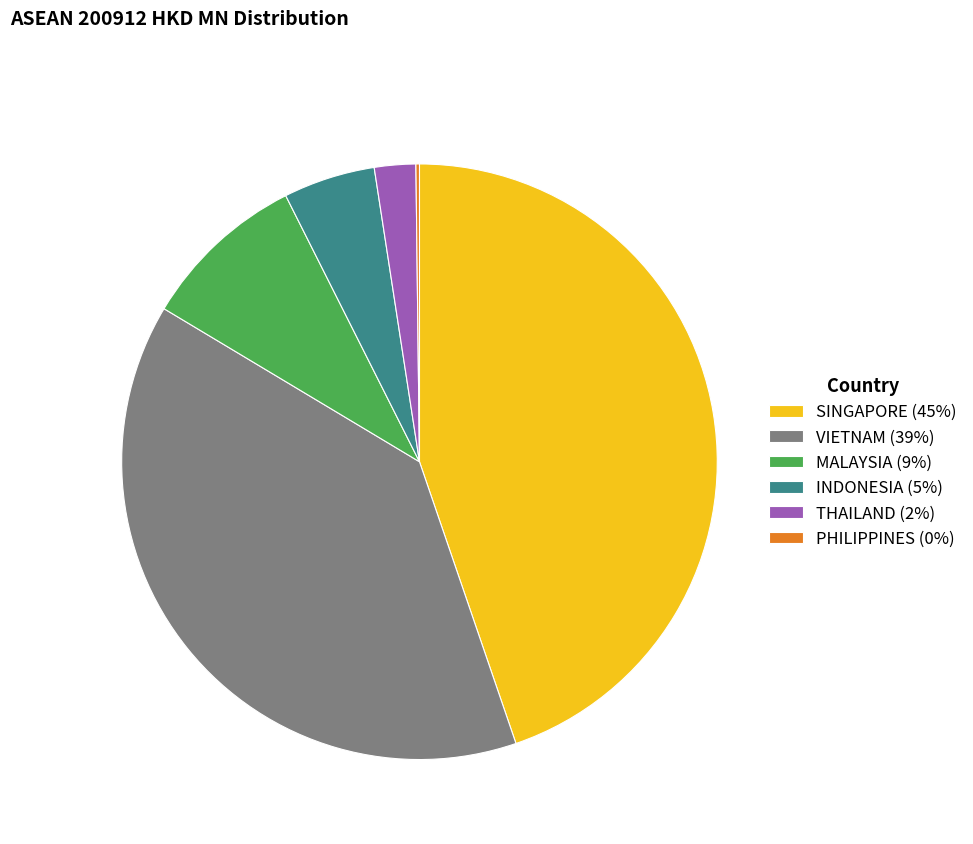

Is there any slice that represents more than half of the pie?

No